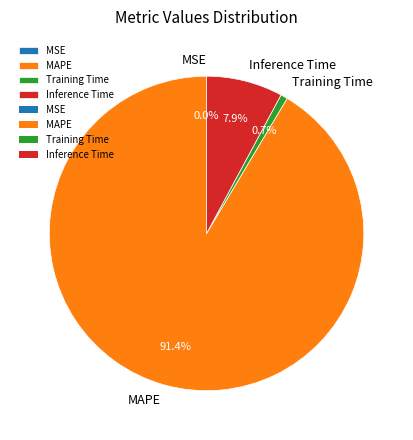

Which category has the biggest portion of the pie?

MAPE